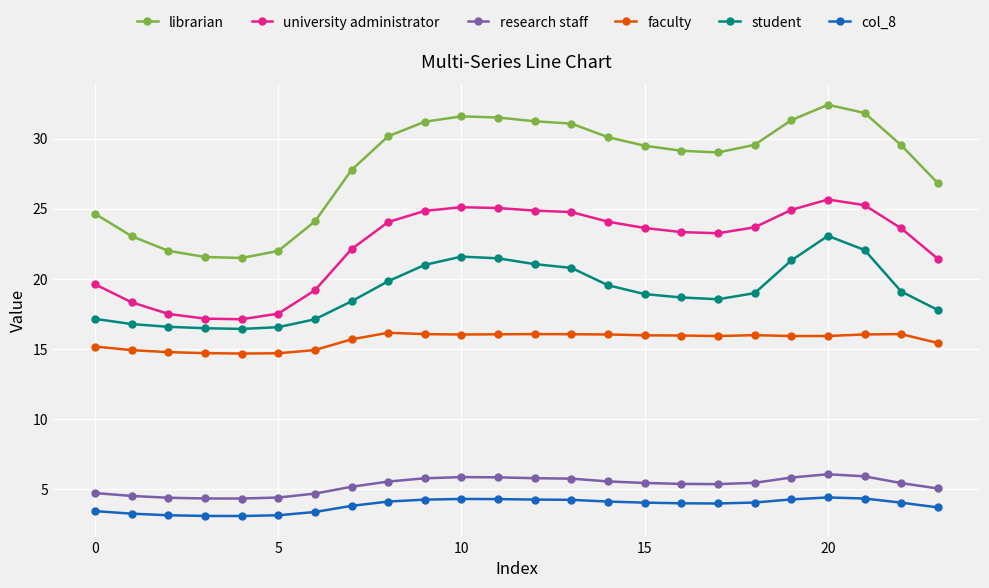

Which series has the widest spread of values?

librarian